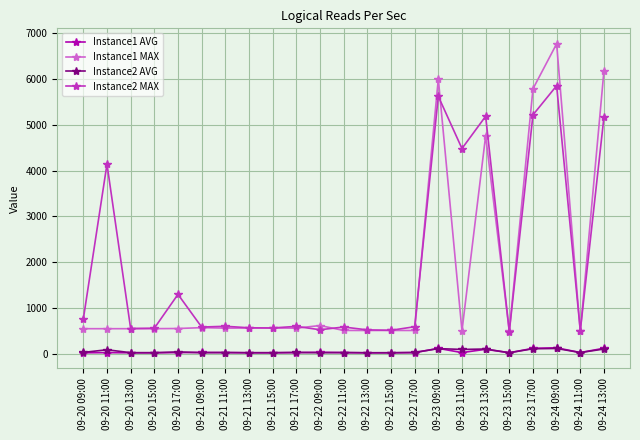

What is the sum of the Instance2 AVG values at 09-21 09:00 and 09-22 15:00?

44